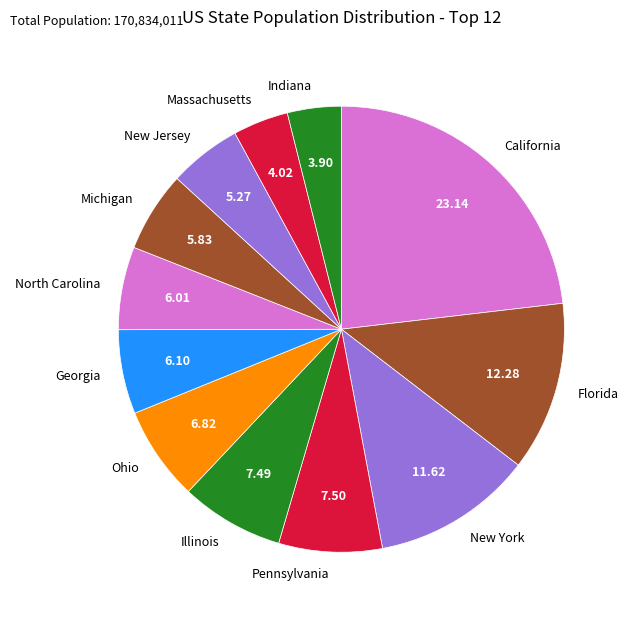

What is the ratio of the value at Pennsylvania to the value at Illinois?

1.0